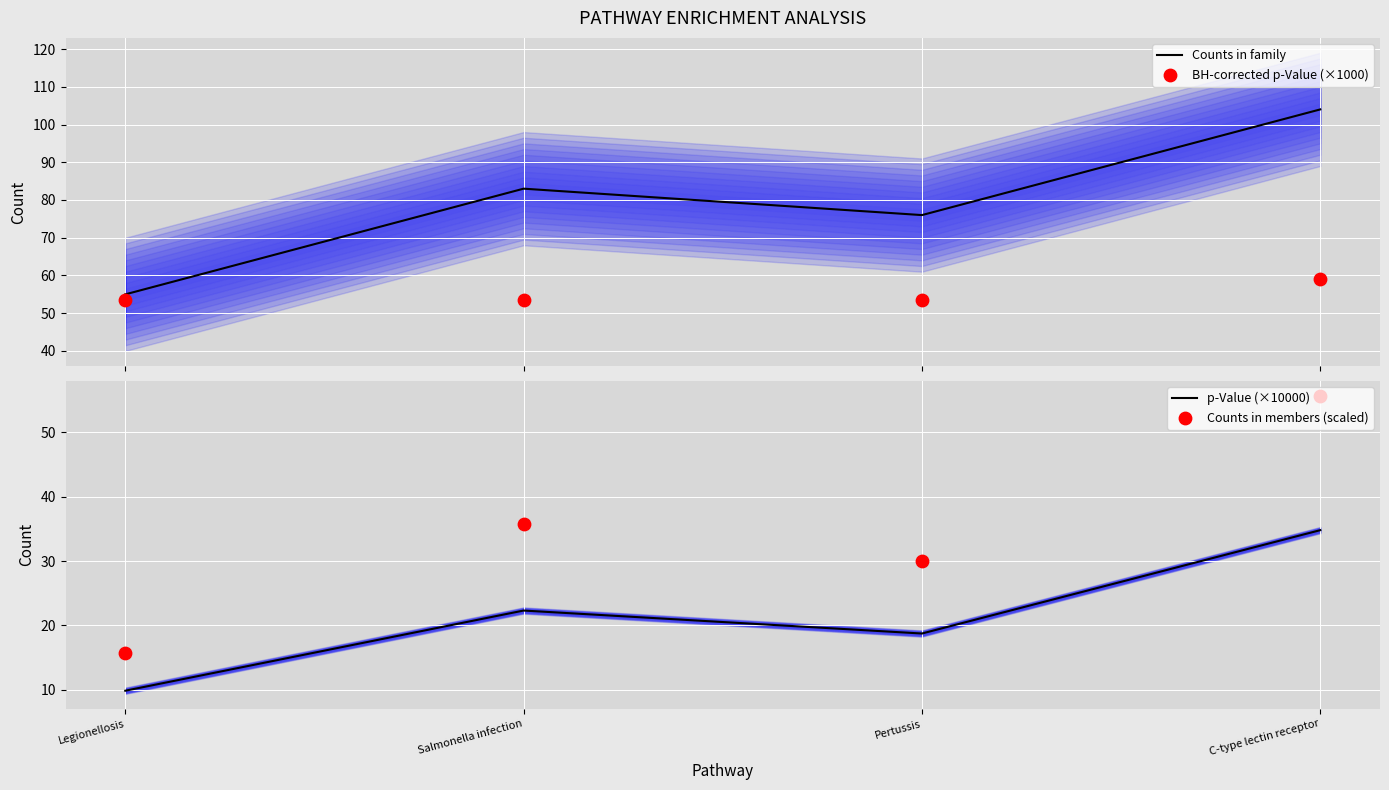

At which category is the sum across all series the highest?

C-type lectin receptor